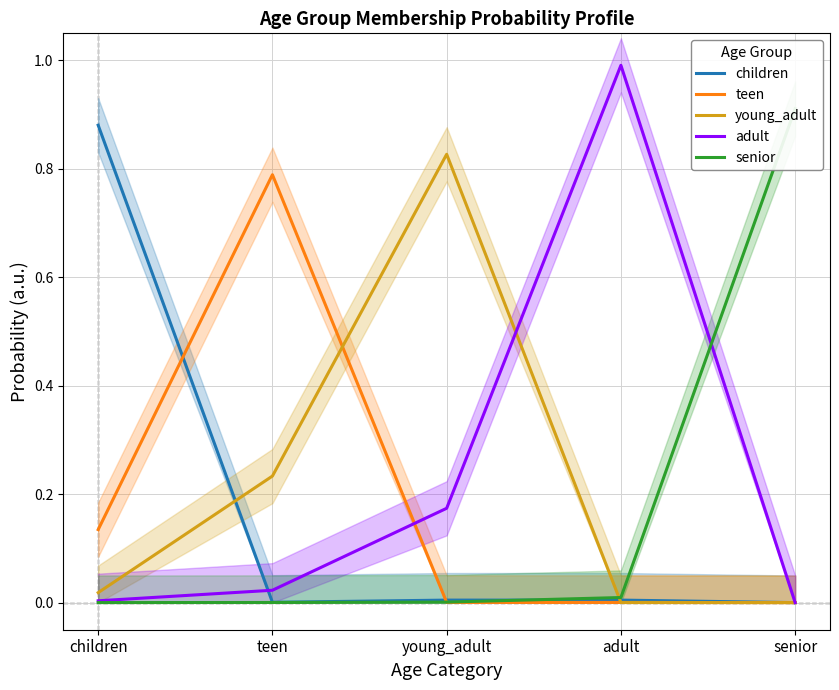

Which category has the highest value in the teen series?

teen